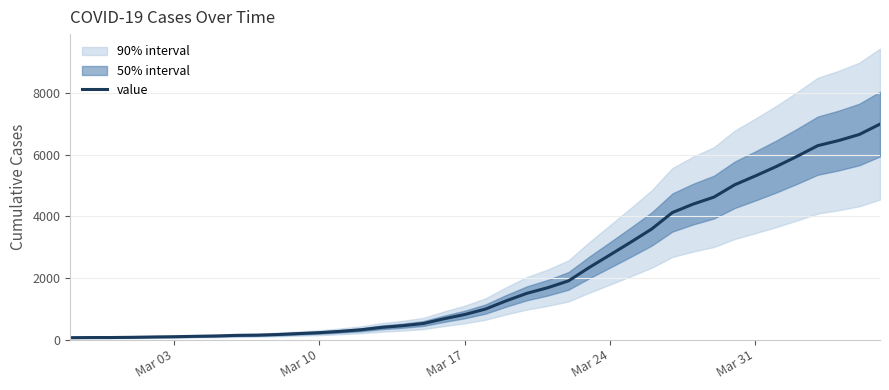

The value of value at Mar 24 is 4360. True or false?

False